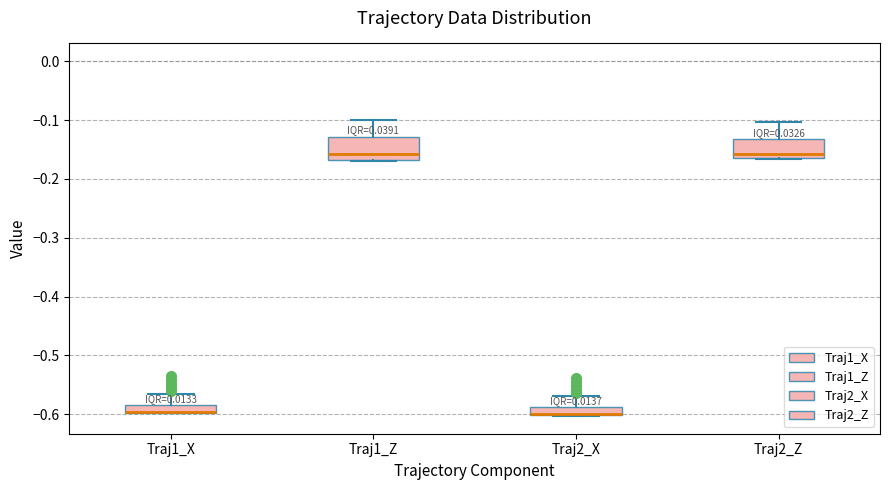

Where does the upper whisker of the box for Traj2_X end on the y-axis? The values are not printed on the chart, so give them approximately, as read against the axis.

-0.57